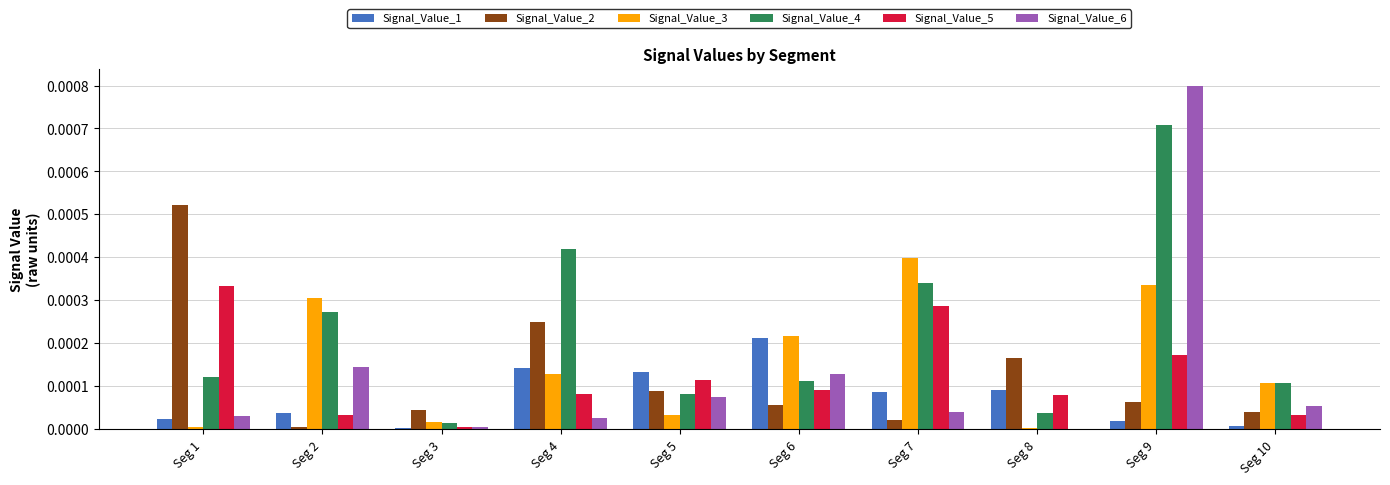

Which series has the largest total across all categories?

Signal_Value_4